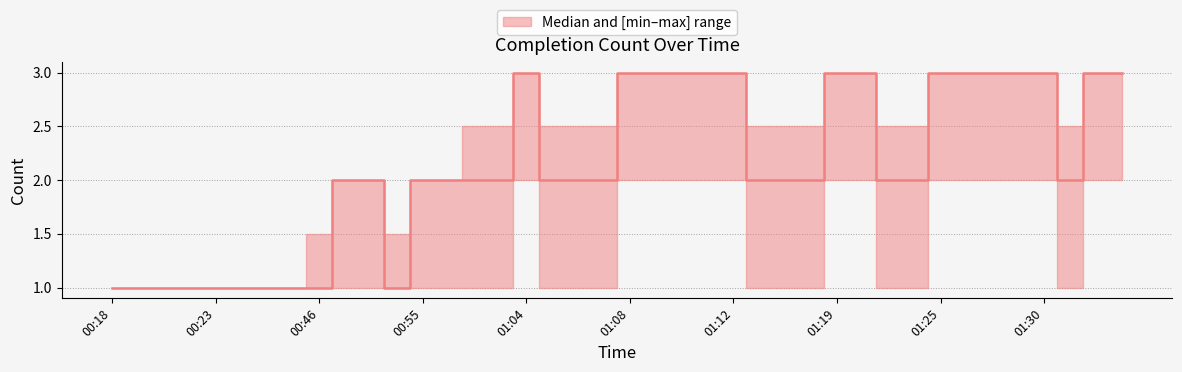

The Count series shows 3.0 at 01:20. True or false?

True